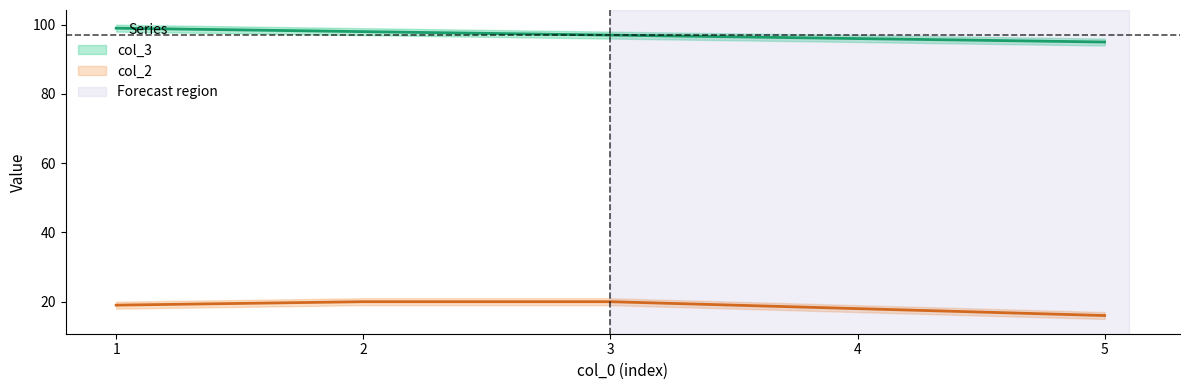

List the series in order of their peak value, highest first.

col_3, col_2